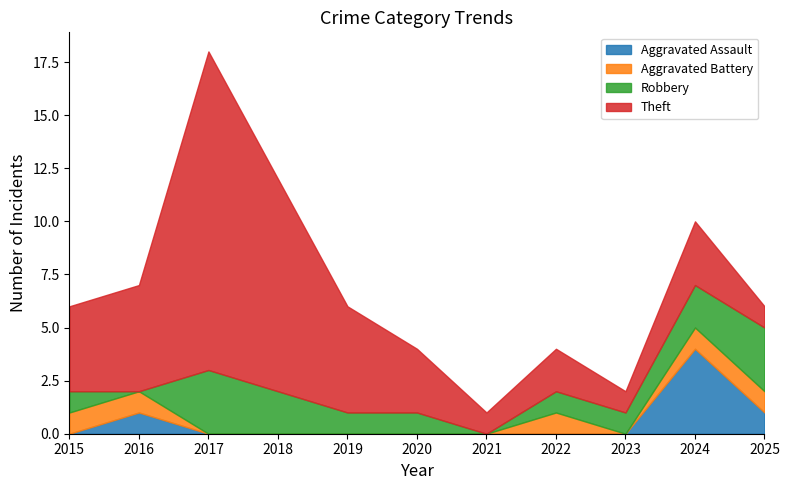

True or false: Total and Aggravated Battery cross at least once.

False